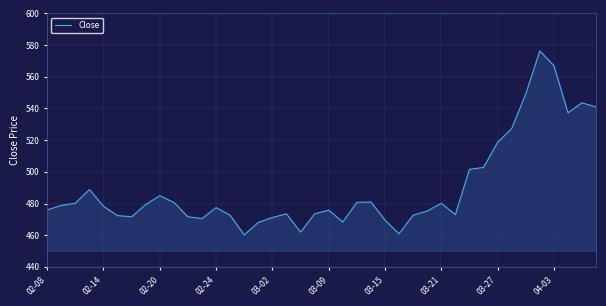

What is the maximum value shown in the chart?

576.3